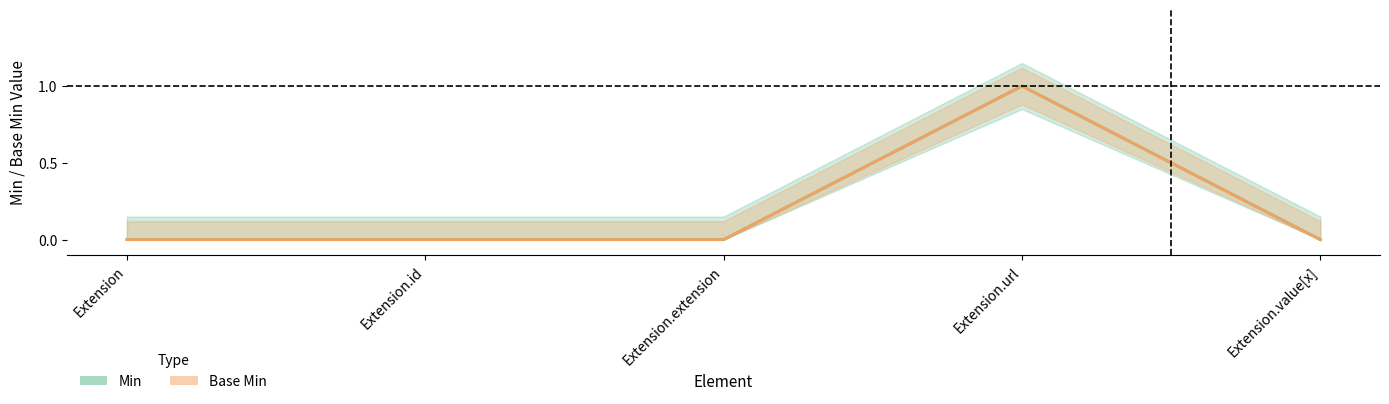

Which category has the highest value in the Base Min series?

Extension.url